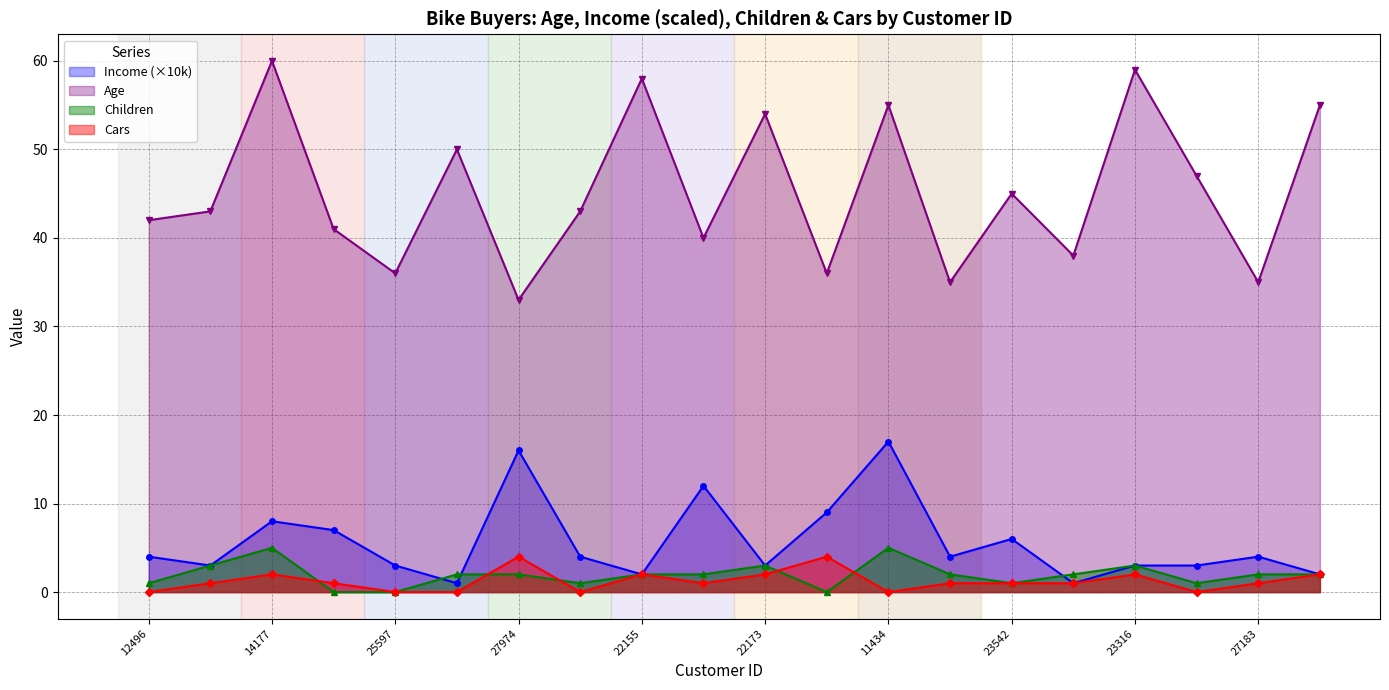

What is the minimum value for Age?

33